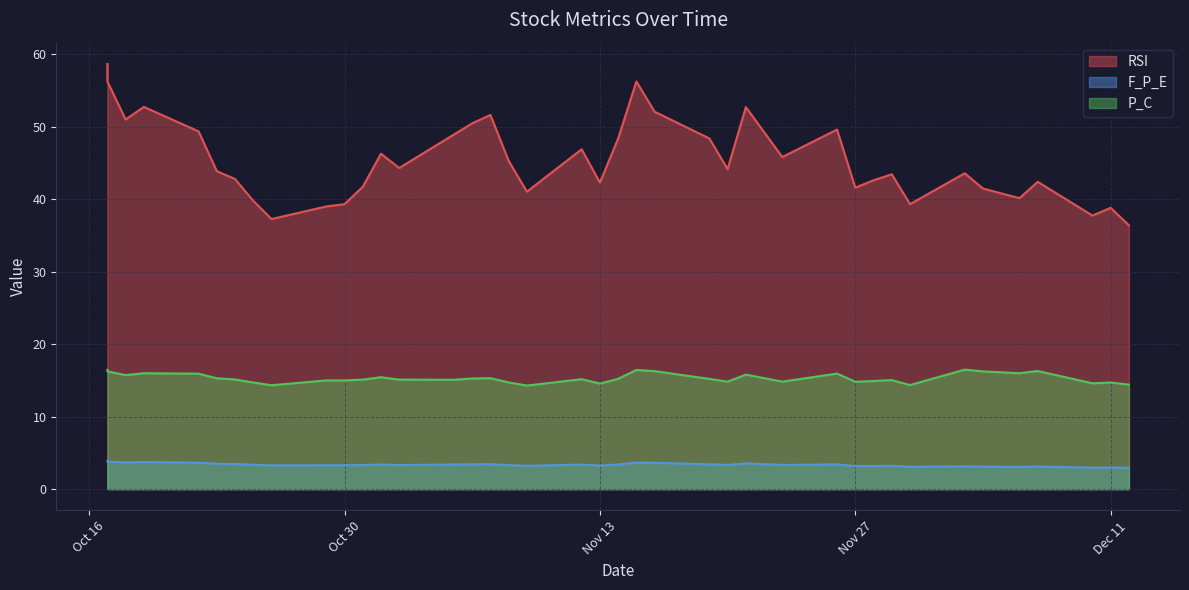

True or false: P_C and RSI cross at least once.

False